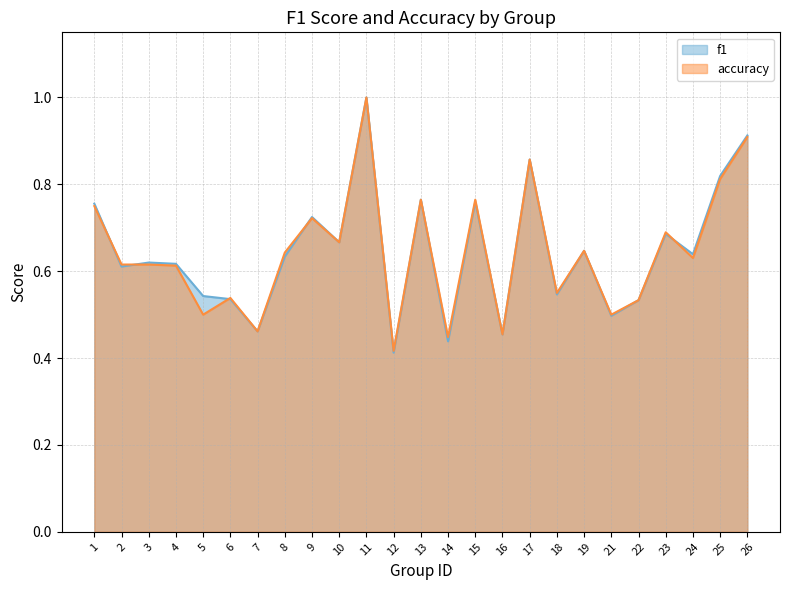

Rank the series at 10 from lowest to highest value.

f1, accuracy